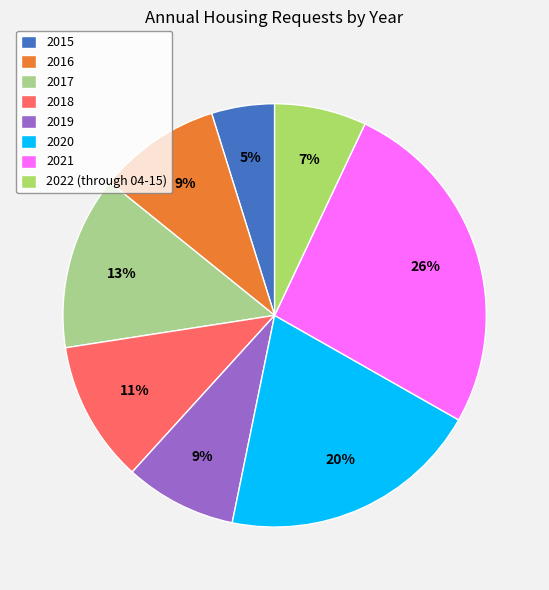

What is the ratio of the value at 2022 (through 04-15) to the value at 2021?

0.3